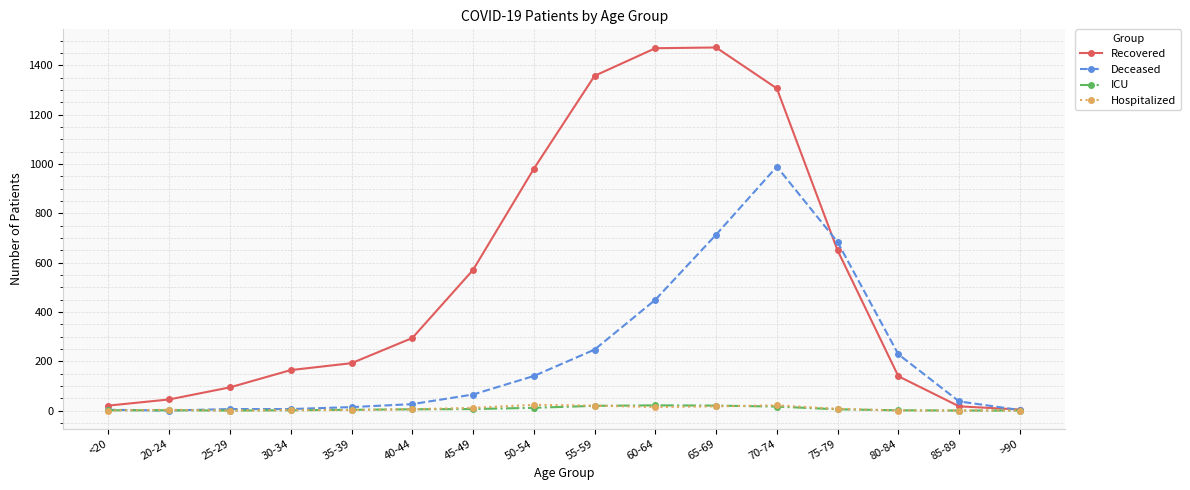

True or false: Recovered has more than 2 interior local peaks.

False